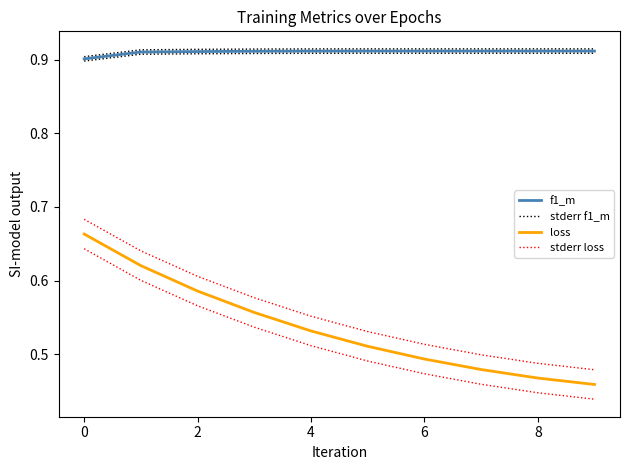

What is the difference between the second highest and minimum values in the stderr loss series?

0.2